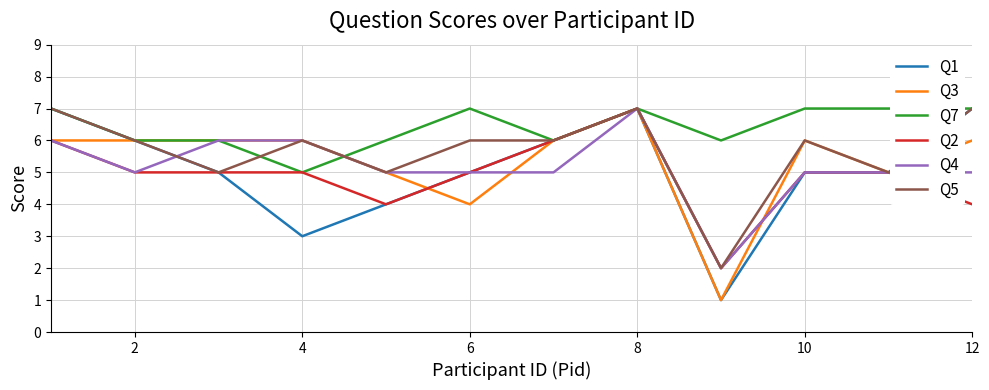

Which series has the widest spread of values?

Q1